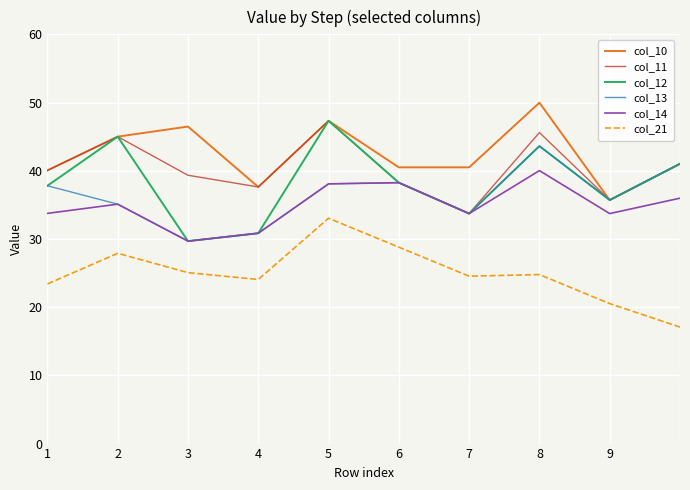

What are all the series names shown in the legend?

col_10, col_11, col_12, col_13, col_14, col_21